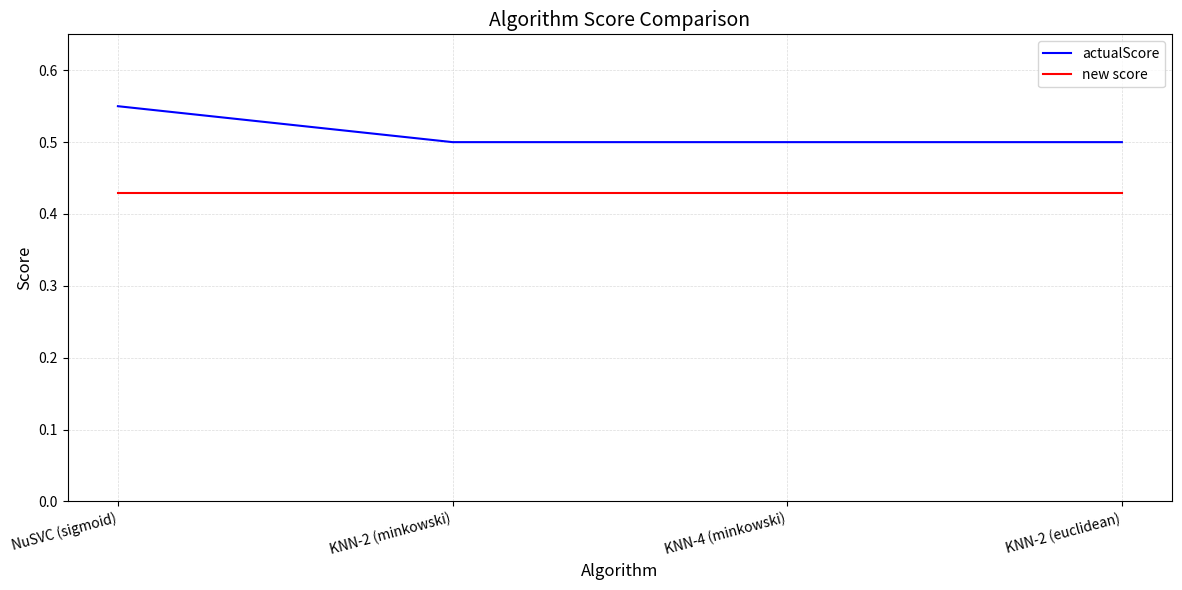

How many series are shown in this chart?

2